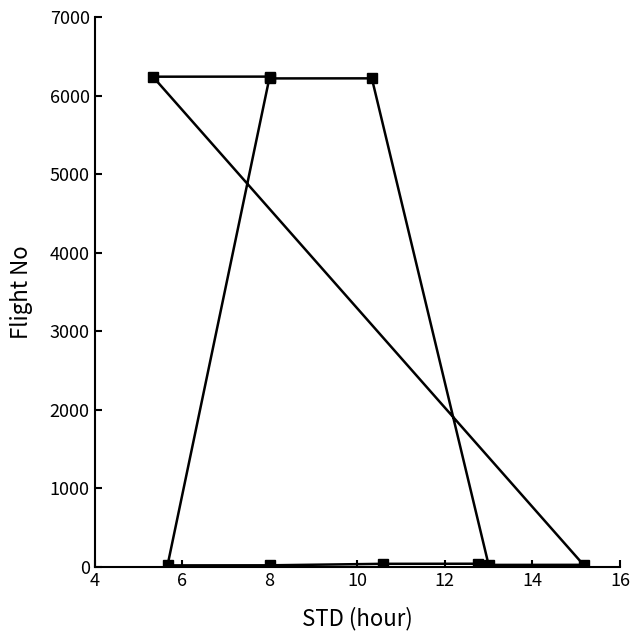

What is the difference between the maximum and minimum values?

6223